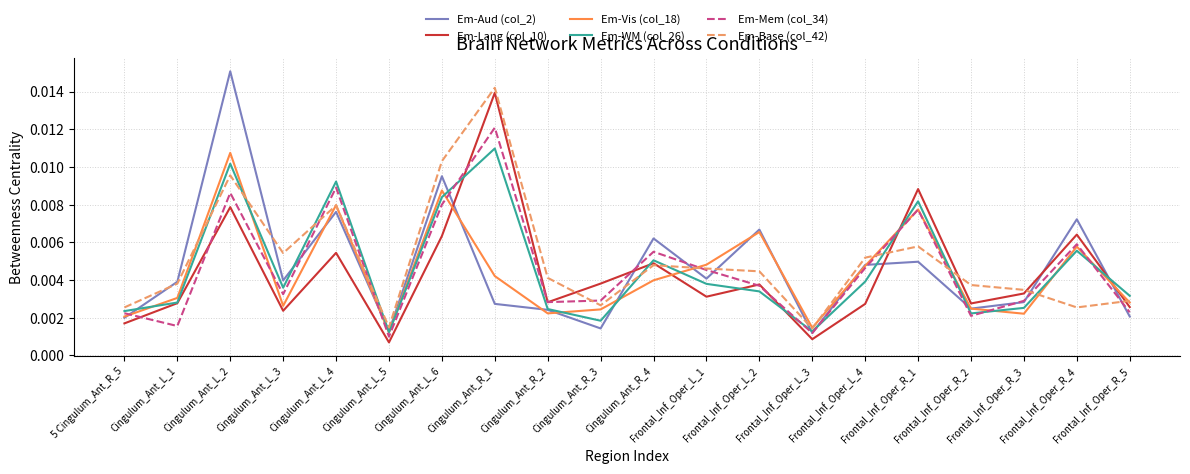

Which series has the largest range (max minus min)?

Em-Aud (col_2)